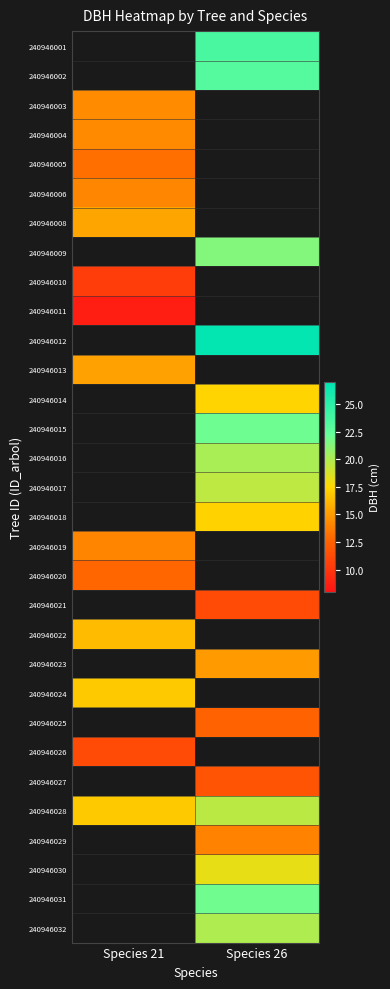

At which category does the chart reach its minimum across all series?

Species 21